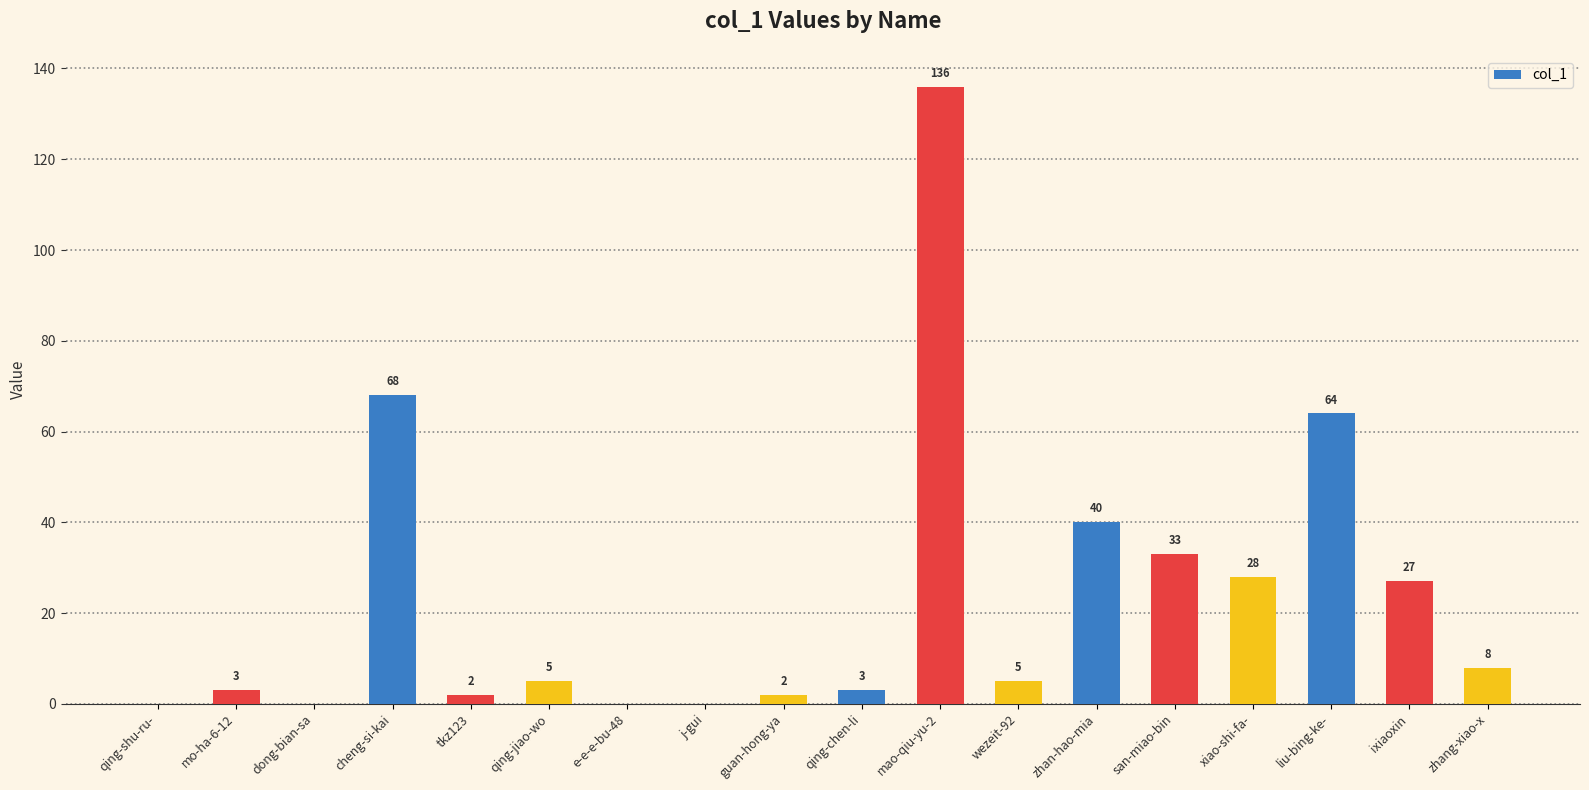

What is the sum of the values at zhang-xiao-x and mo-ha-6-12?

11